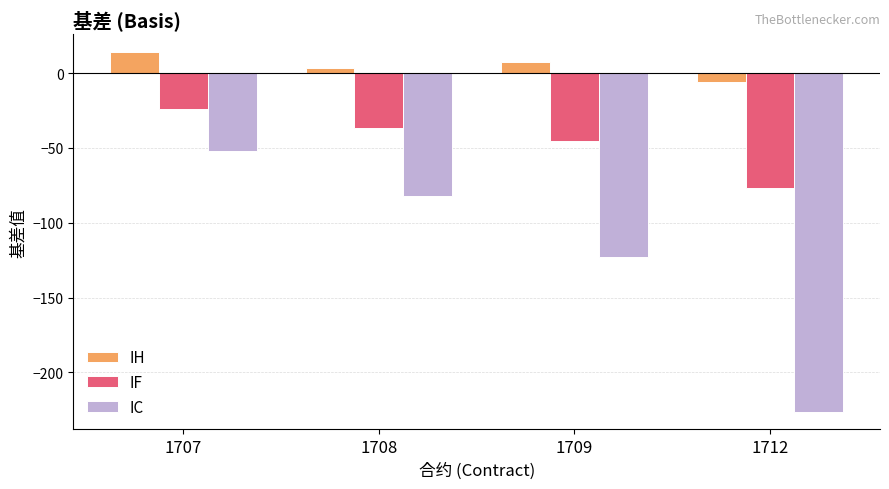

Rank the series at 1708 from lowest to highest value.

IC, IF, IH